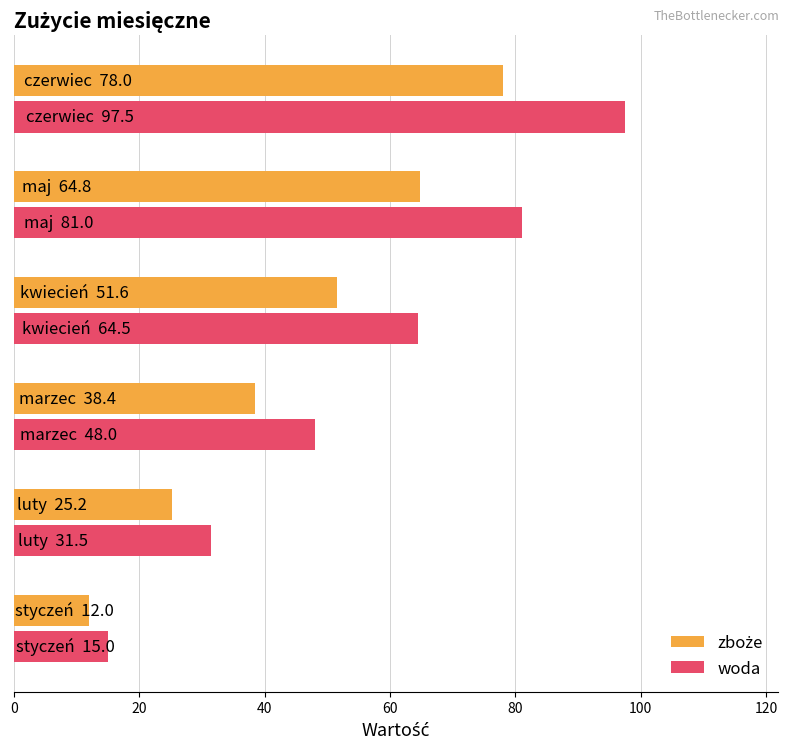

Which series has the widest spread of values?

woda